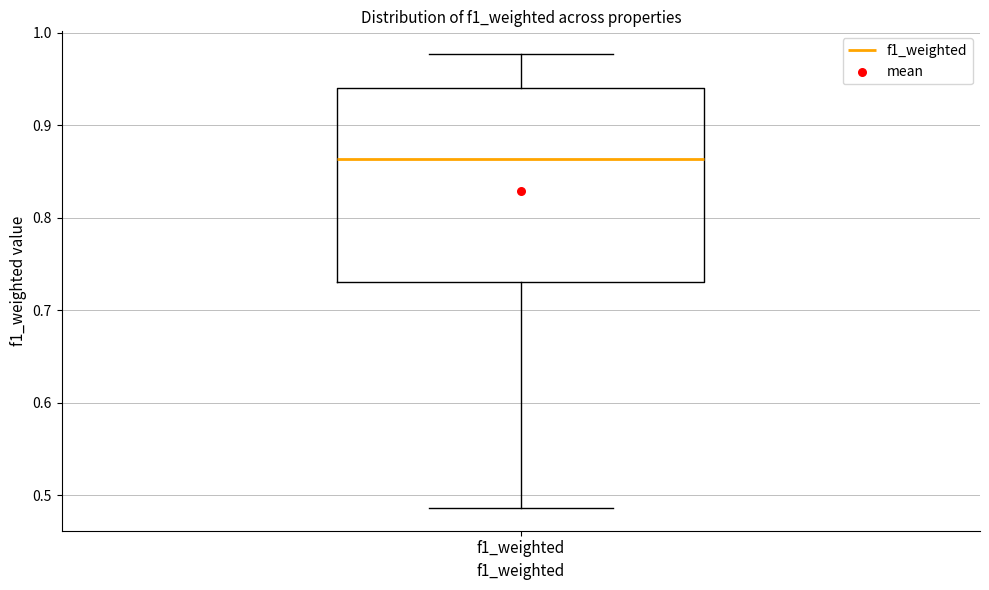

Where is the lower edge of the box for f1_weighted on the y-axis? The values are not printed on the chart, so give them approximately, as read against the axis.

0.73